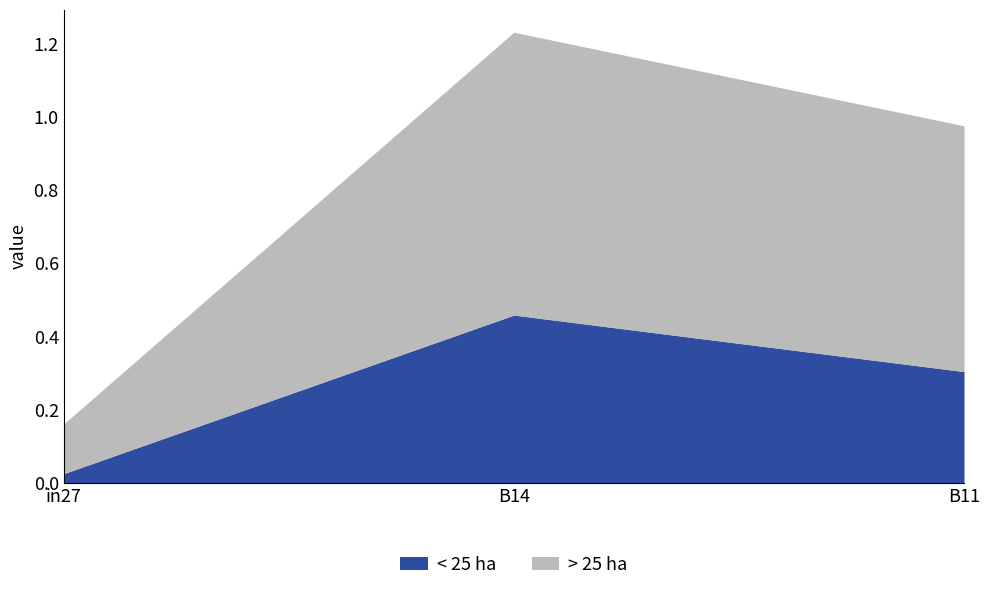

The value of < 25 ha at B11 is 0.3. True or false?

True